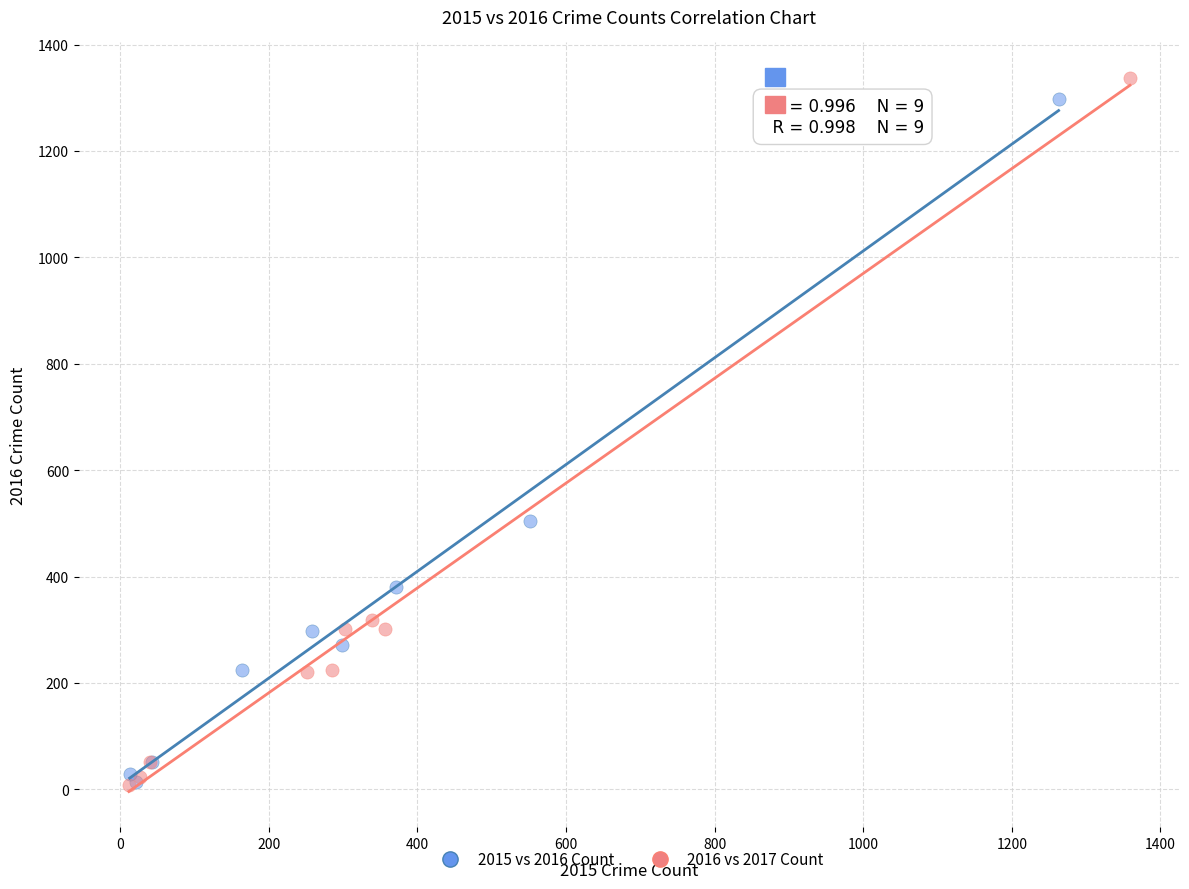

Which series has the widest spread of Y values?

2016 vs 2017 Count